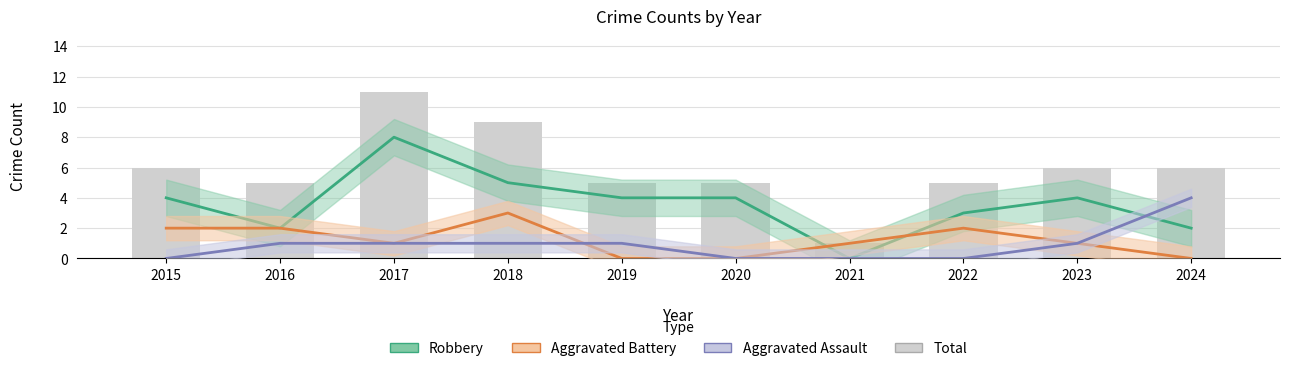

What is the average value of the Aggravated Battery series?

1